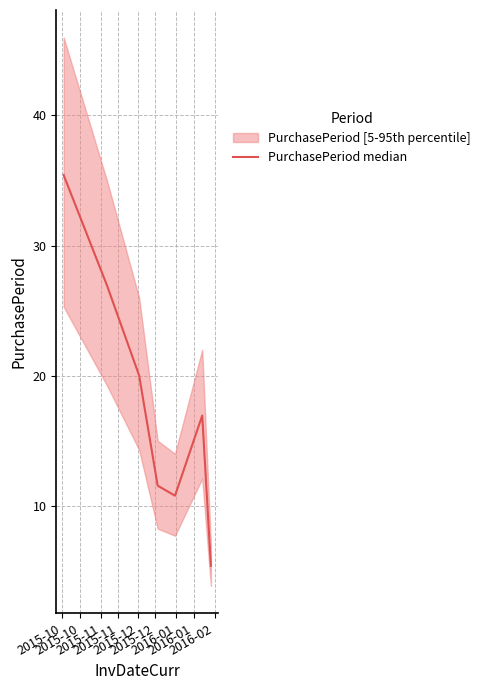

How many values are below 16?

3